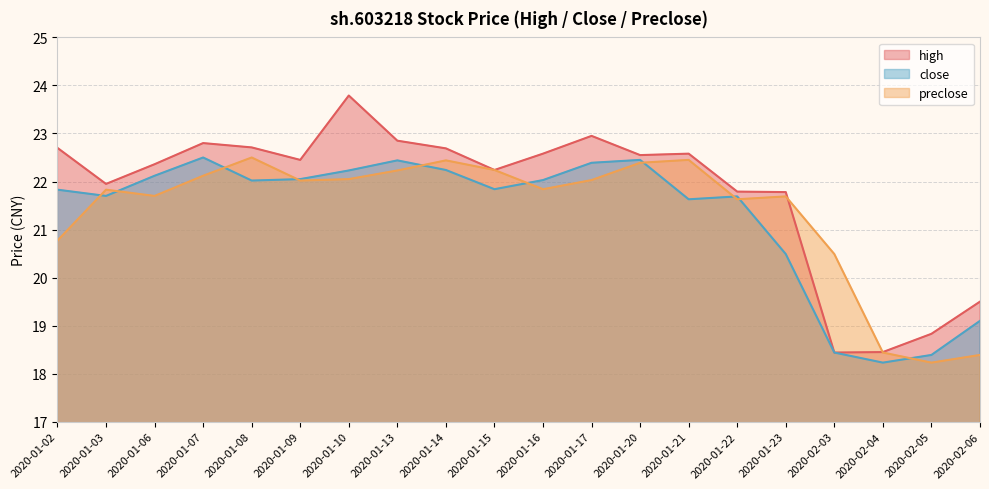

True or false: close and high intersect in this chart.

False